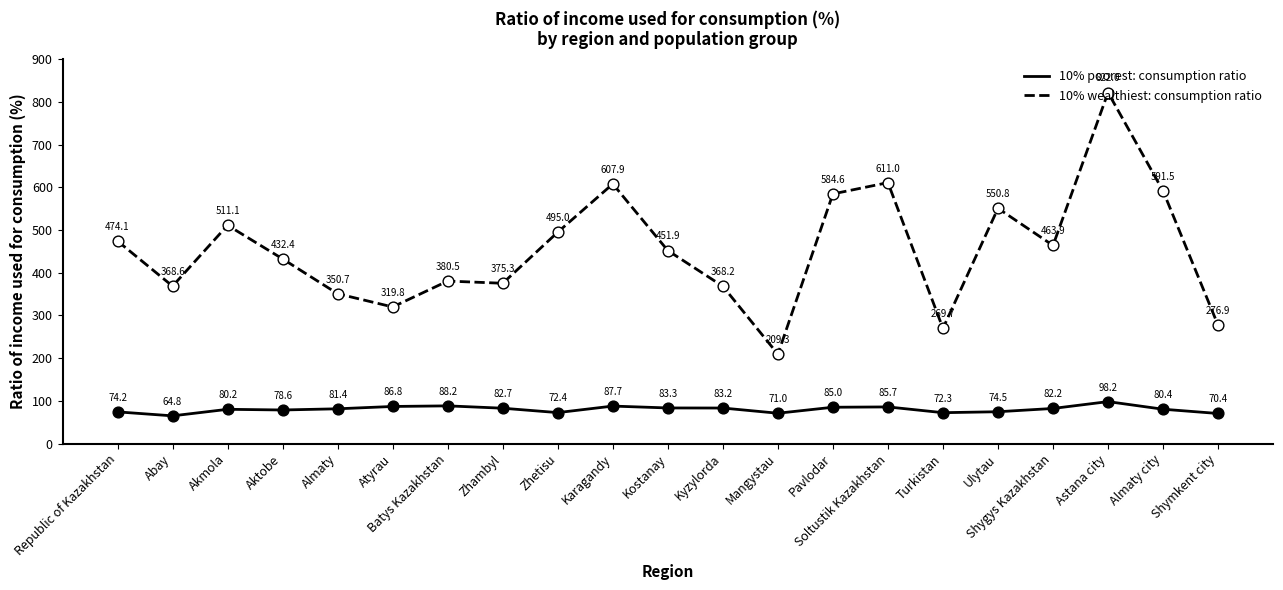

What is the total value across all series at Aktobe?

511.0